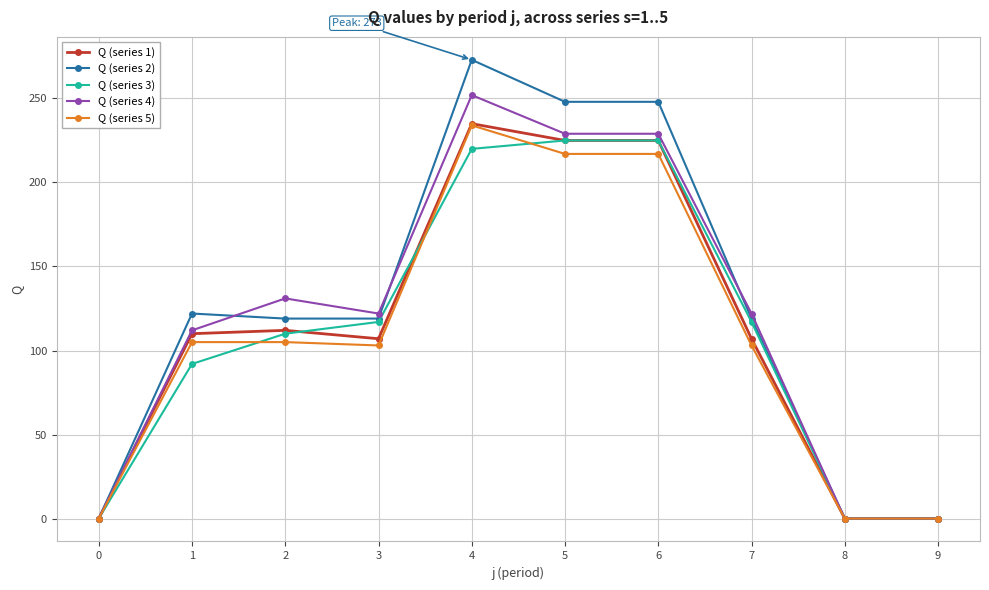

The value of Q (series 5) at 1 is 44. True or false?

False